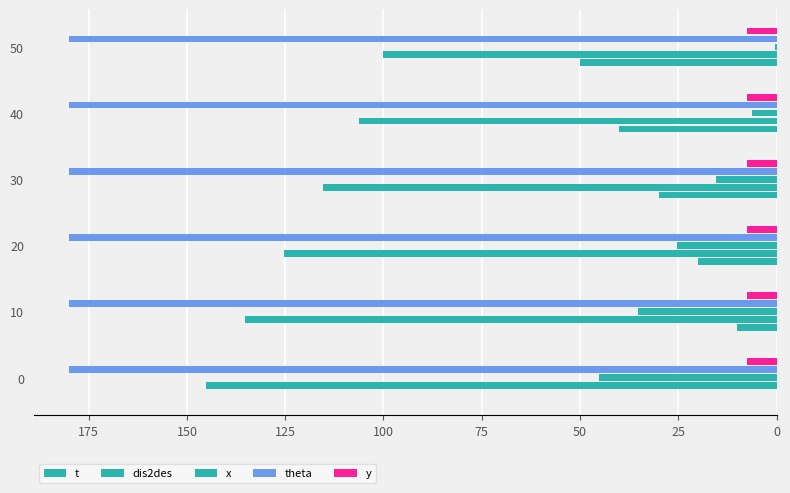

How many positive values does the t series have?

5